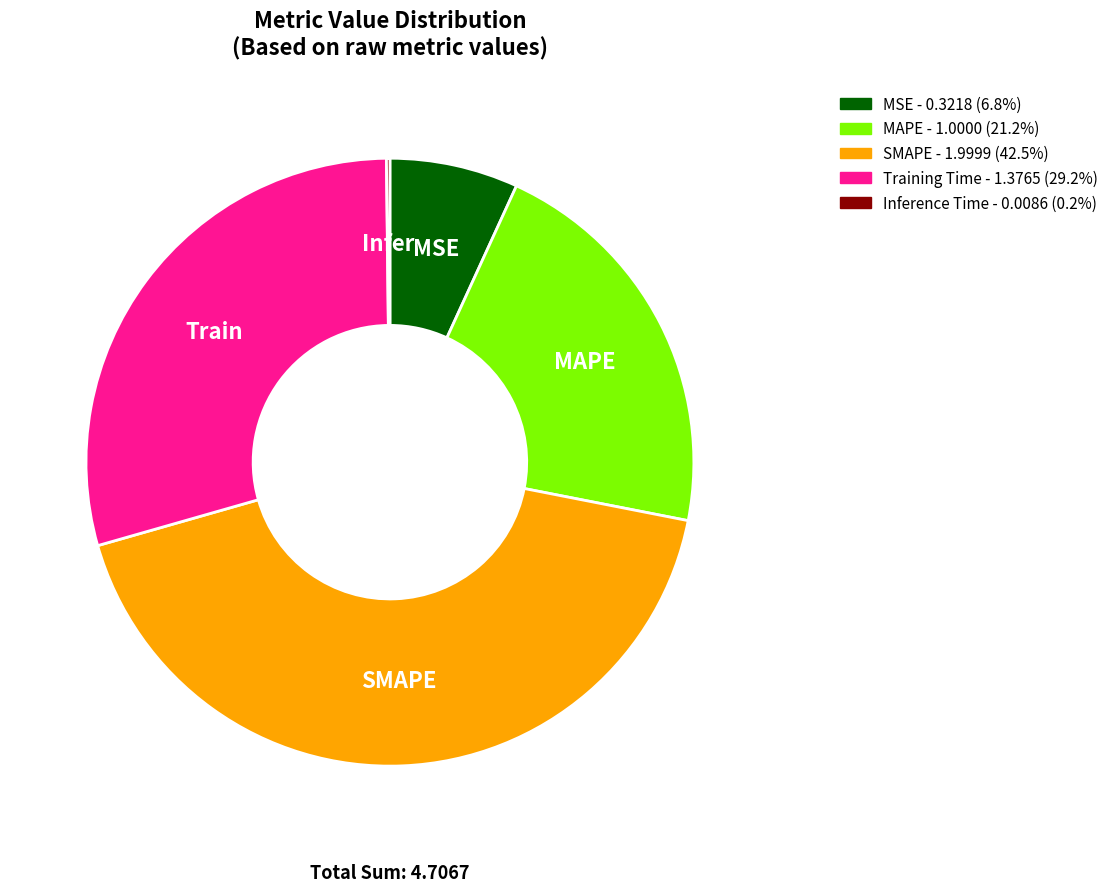

Is the sum of MSE and Training Time greater than half?

No